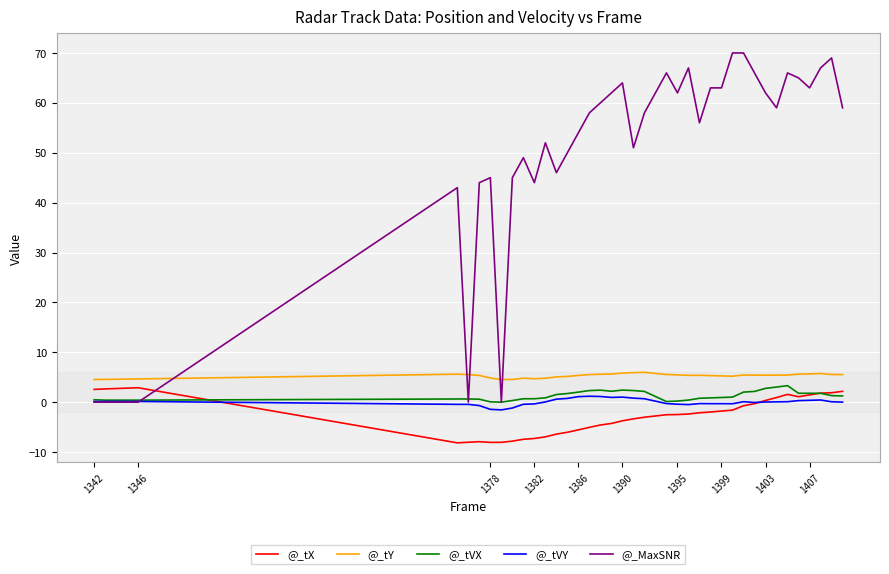

After their last crossing, which series has the higher values: @_MaxSNR or @_tY?

@_MaxSNR